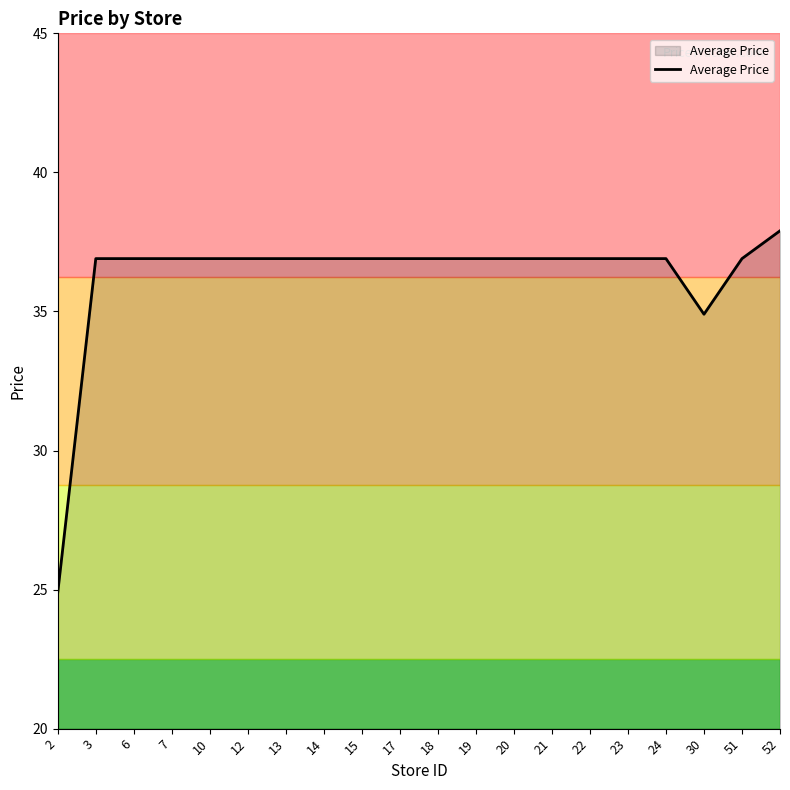

What is the change in value from 21 to 52?

+1.0